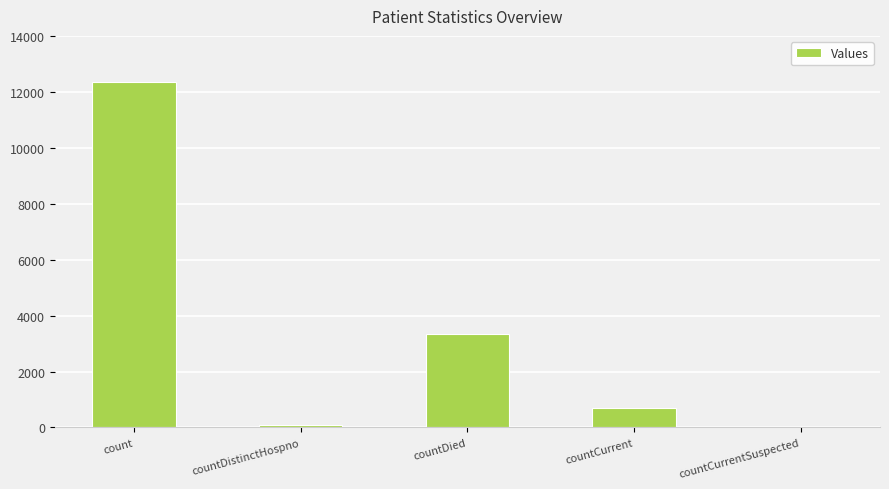

True or false: the data shows 701 at countCurrent.

True